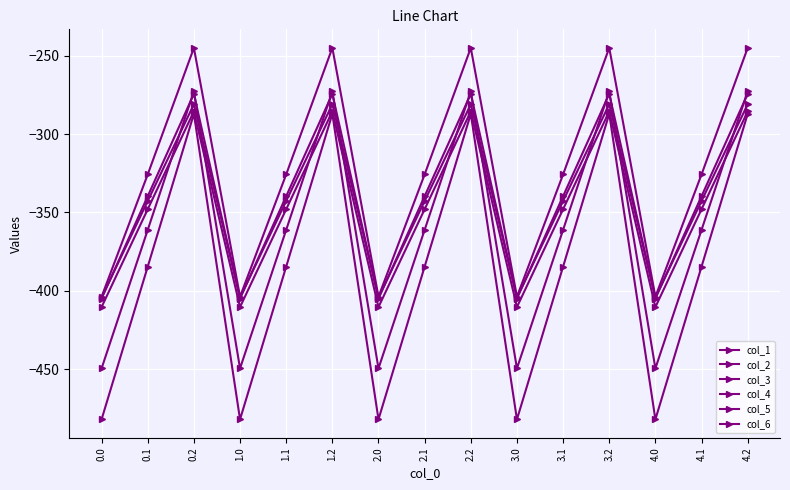

Where is the first local minimum for col_3?

1.0